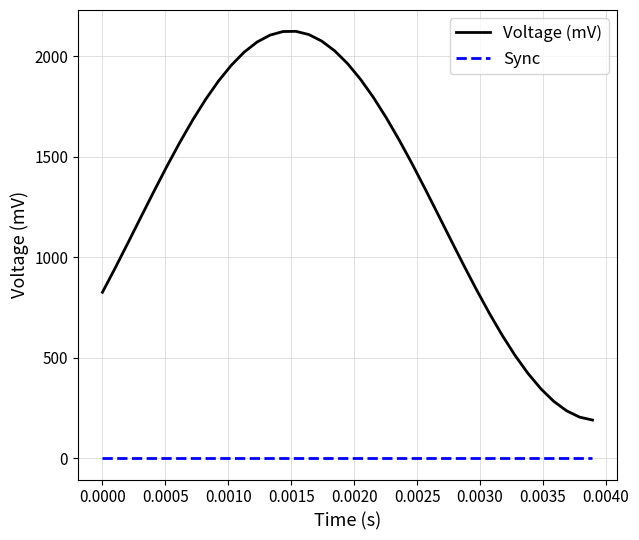

Which series has the largest range (max minus min)?

Voltage (mV)